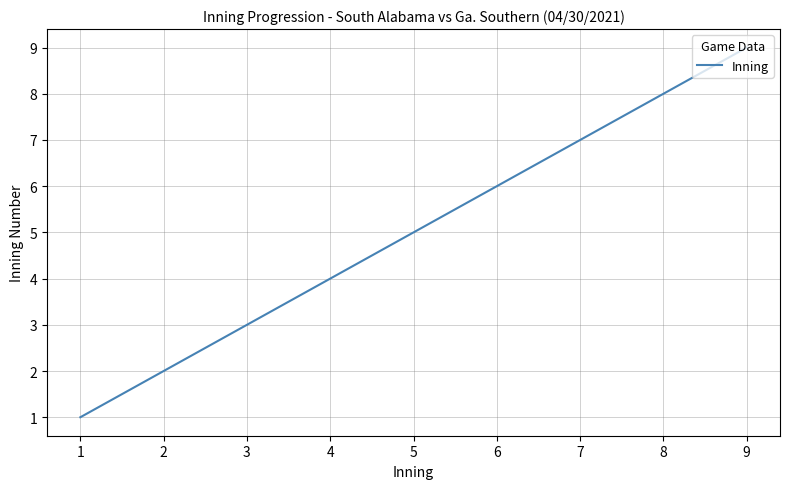

Which category has the lowest value across all series?

1